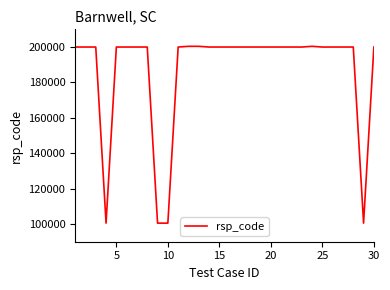

What is the difference between the maximum and minimum values?

99900